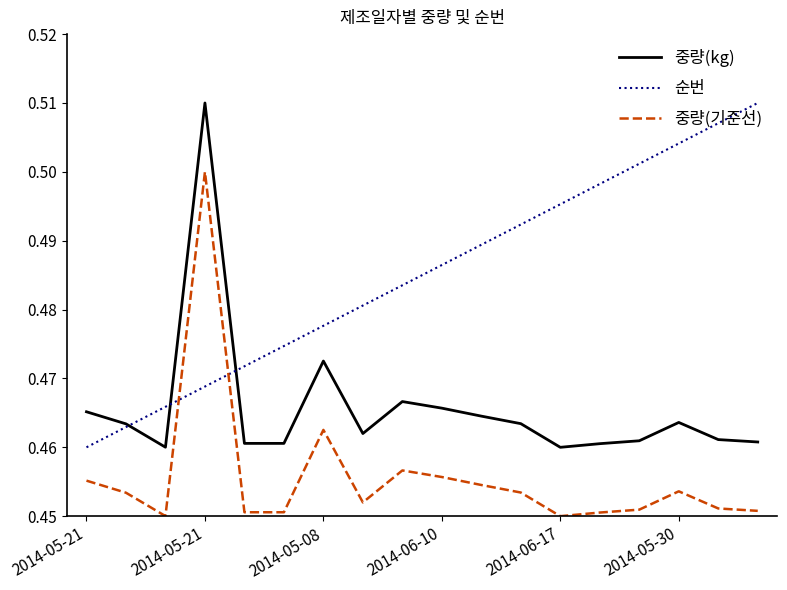

True or false: 중량(kg) and 중량(기준선) intersect in this chart.

False